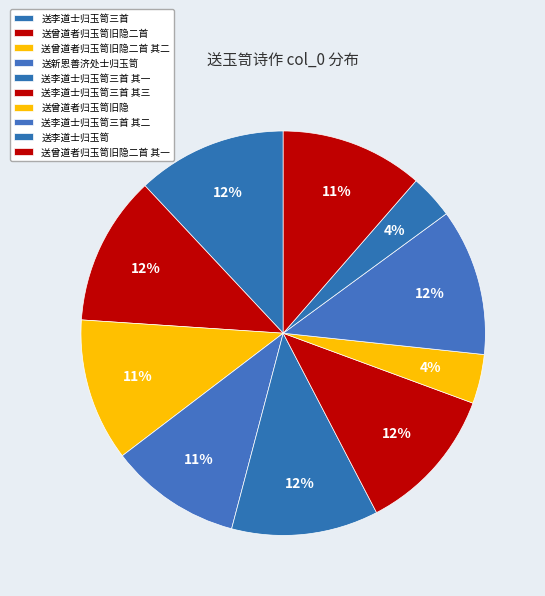

Approximately how many times larger is the value at 送曾道者归玉笥旧隐二首 其一 compared to 送李道士归玉笥?

3.2